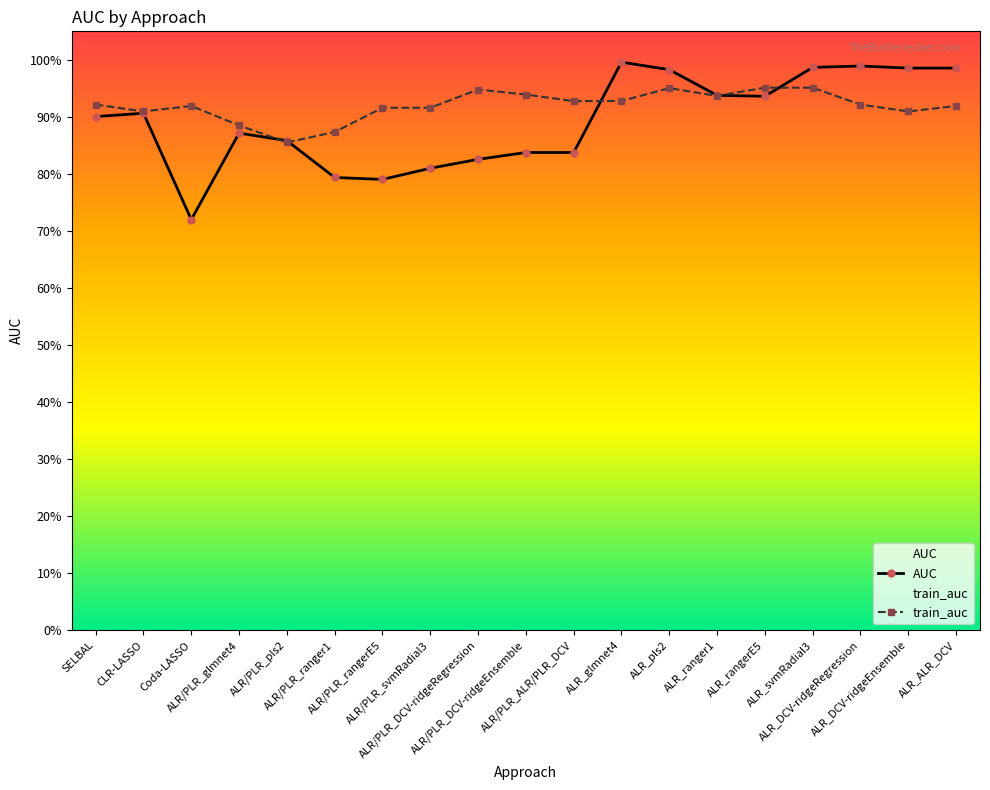

How many train_auc values are between 0 and 1?

19